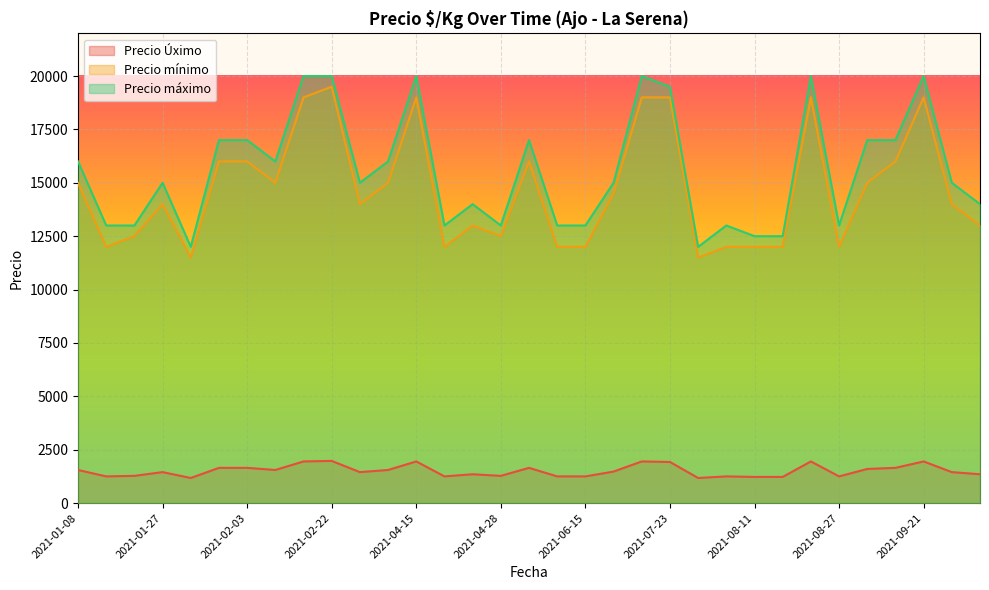

Is the value of Precio máximo at 2021-06-15 greater than the value of Precio mínimo at 2021-04-28?

Yes